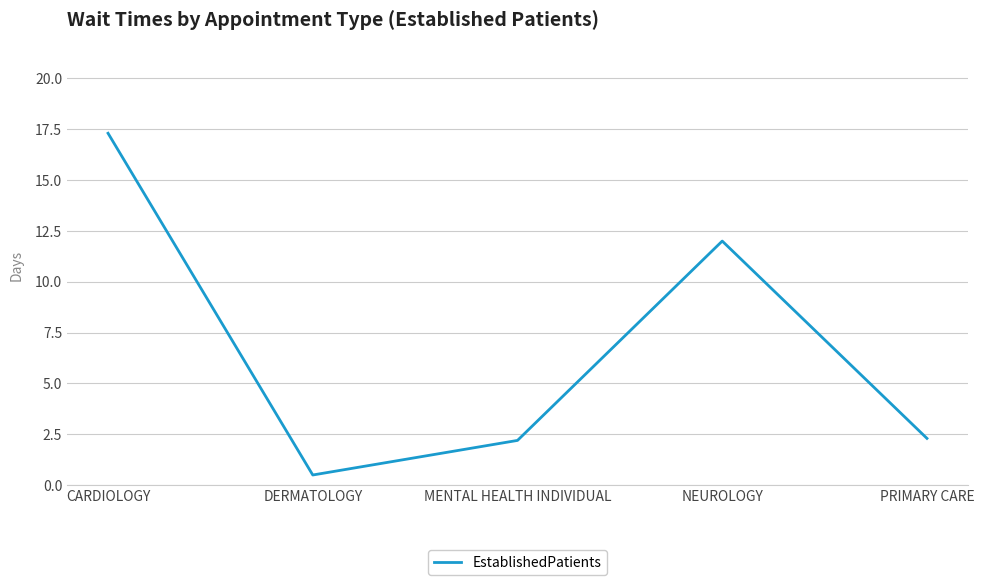

How many values are below 2?

1